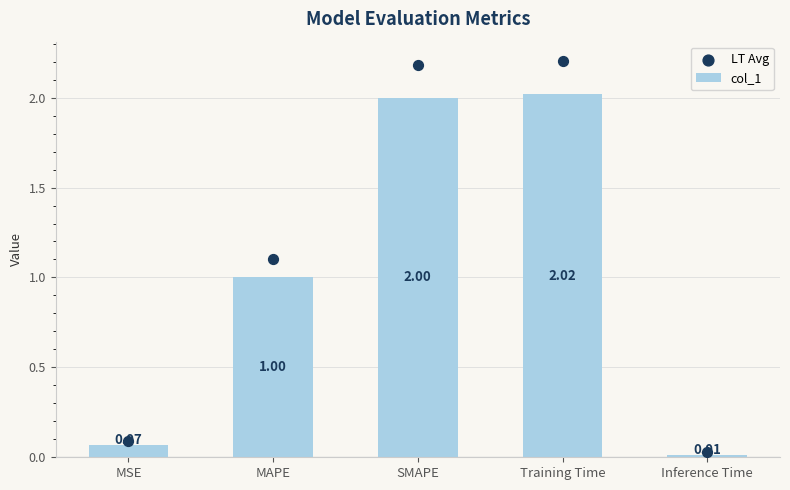

Which series has the largest Y range (max minus min)?

LT Avg